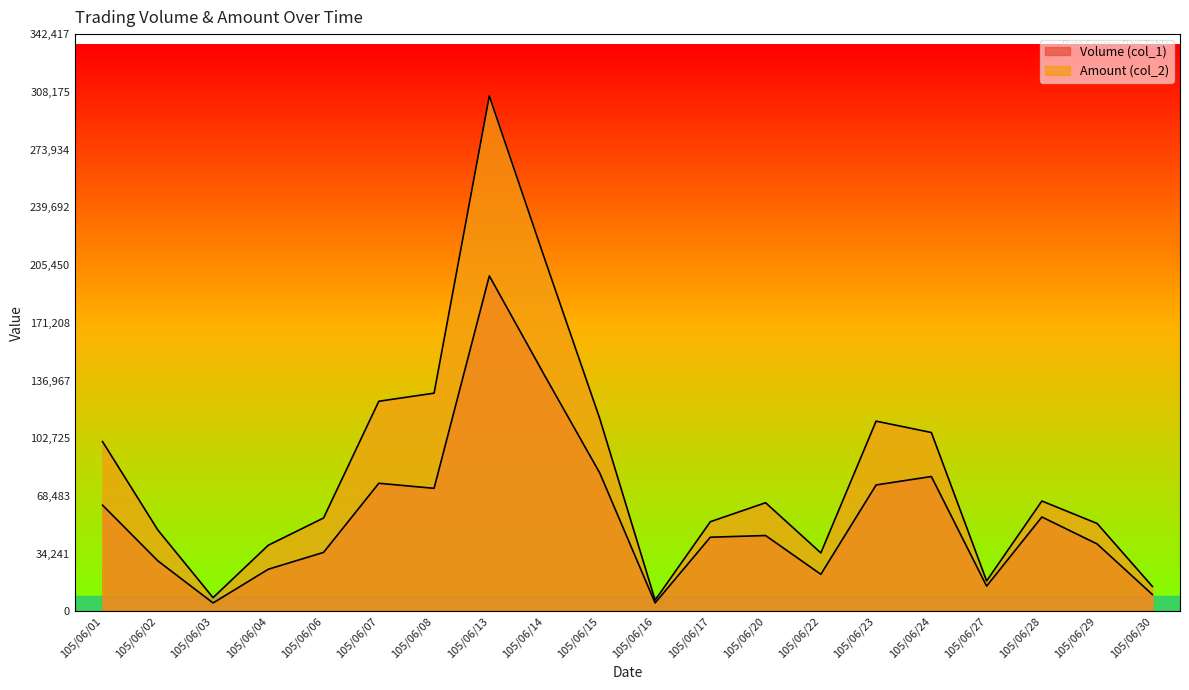

What is the greatest value displayed?

305730